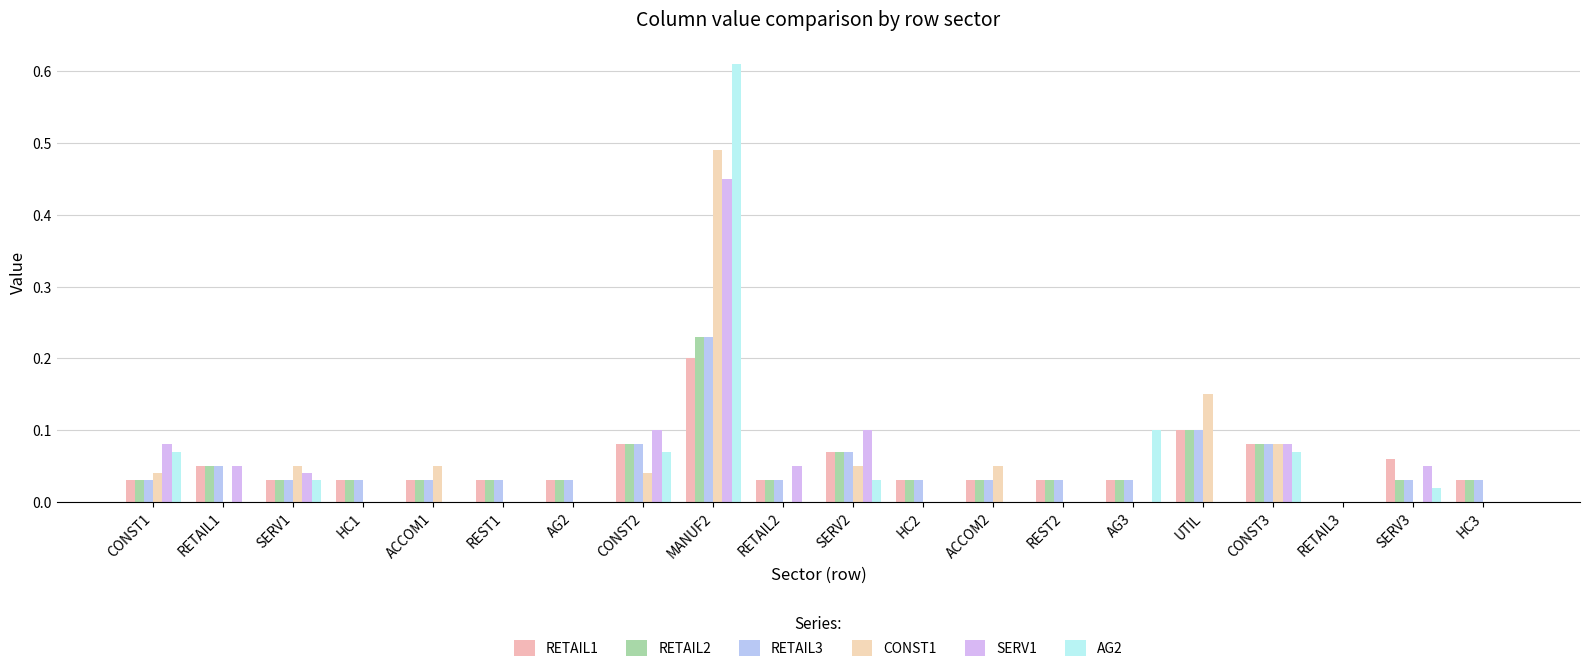

Which series has the largest range (max minus min)?

AG2